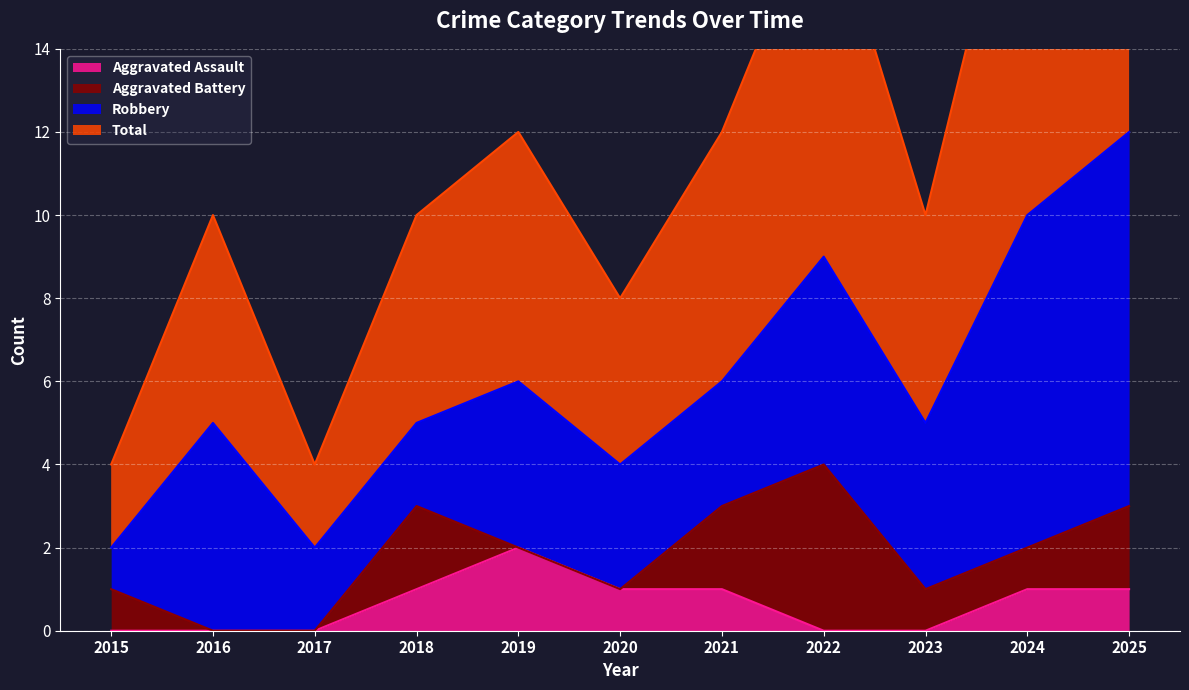

What is the sum of all Total values?

66